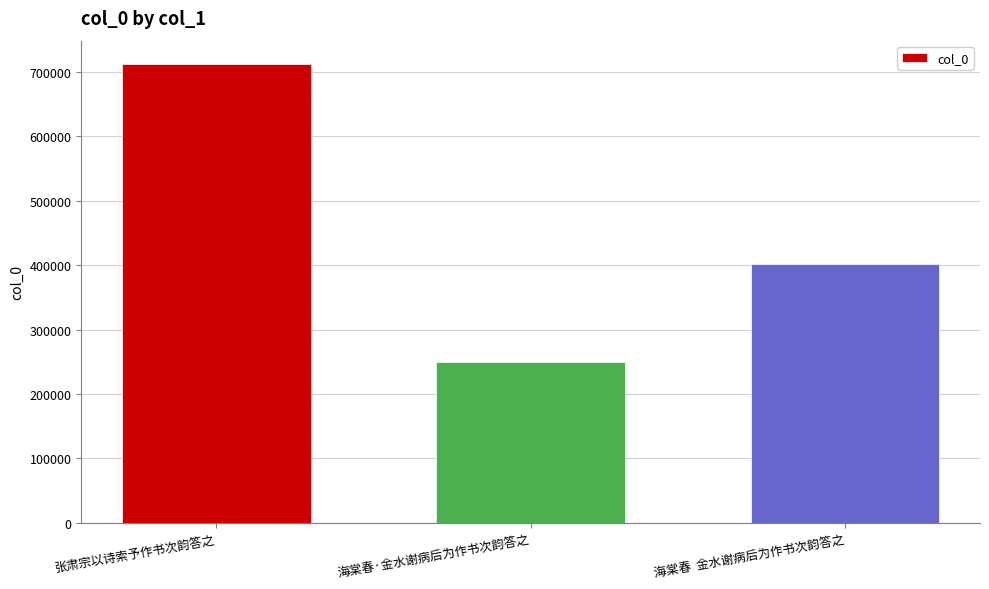

What is the greatest value displayed?

713173